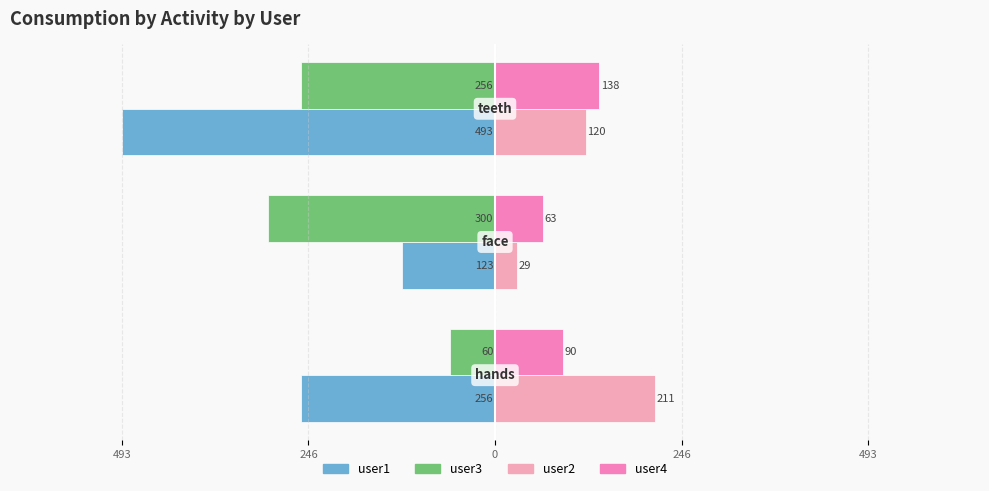

What is the average value of the user1 series?

-291